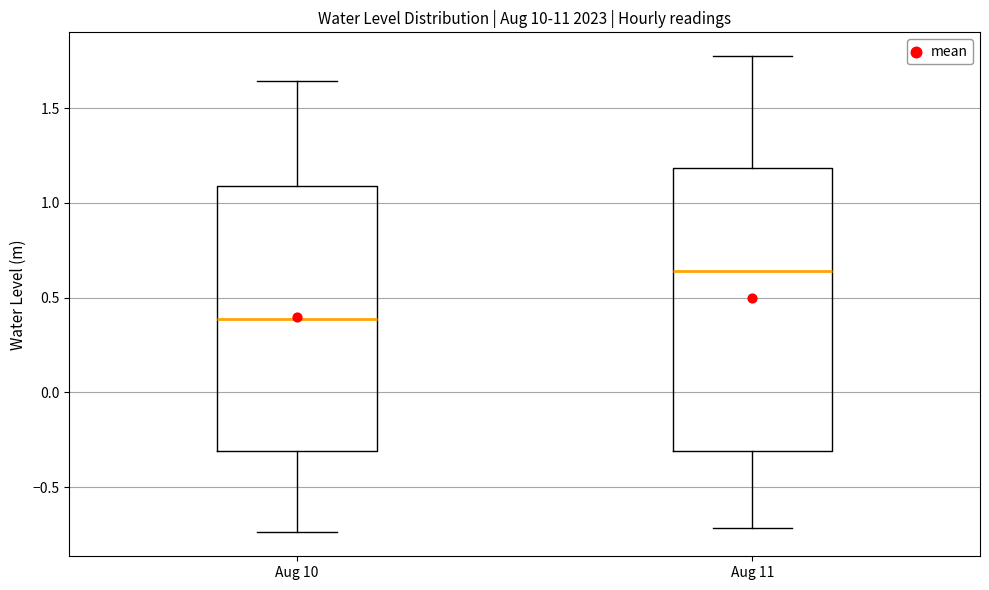

Which box has the lowest median line?

Aug 10